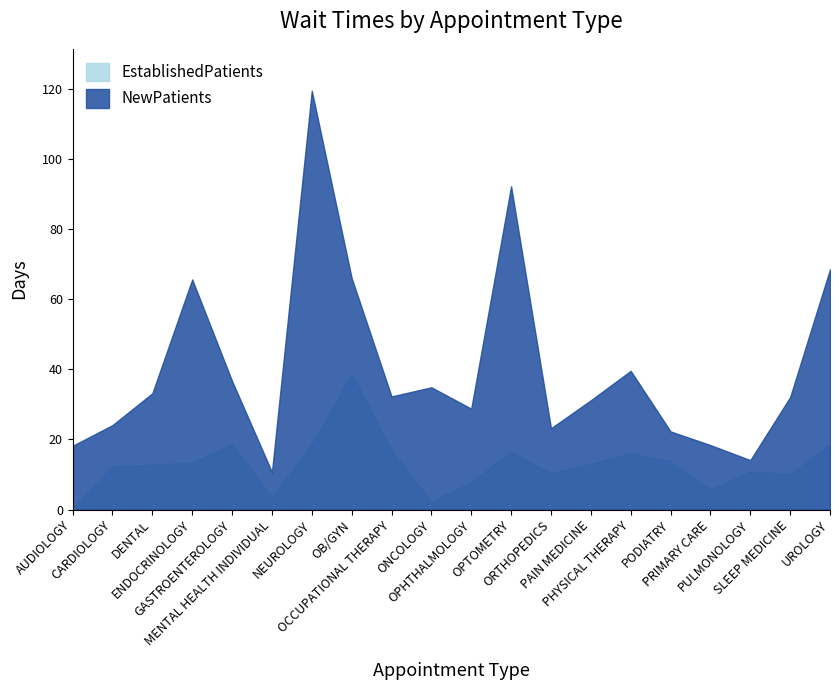

At how many categories does at least one series exceed 77?

2